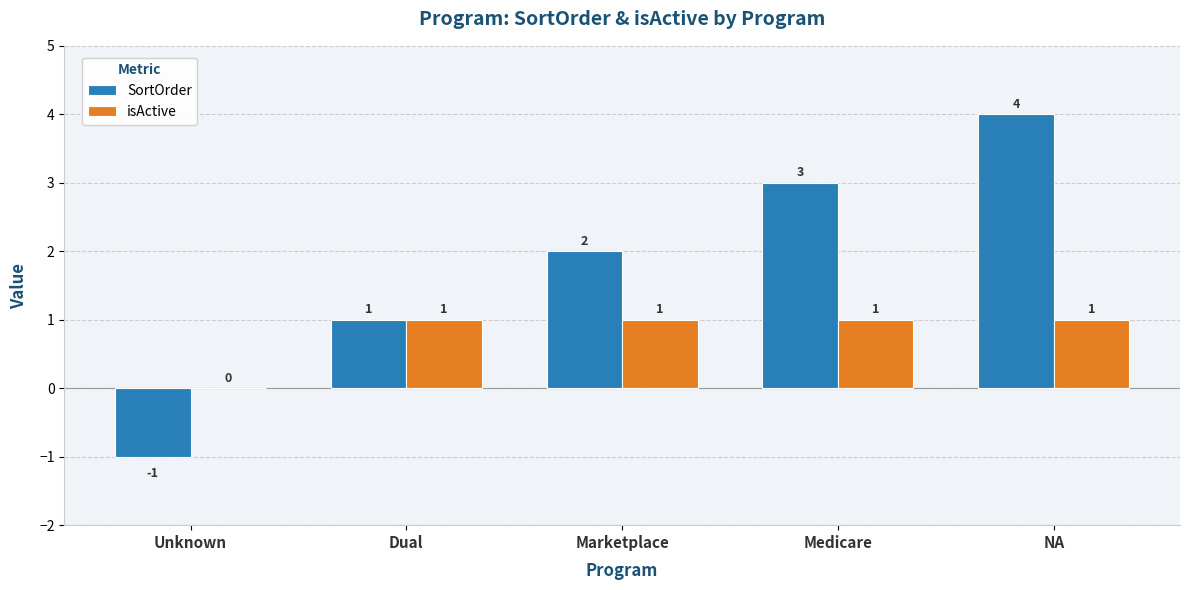

At which category is the sum across all series the highest?

NA